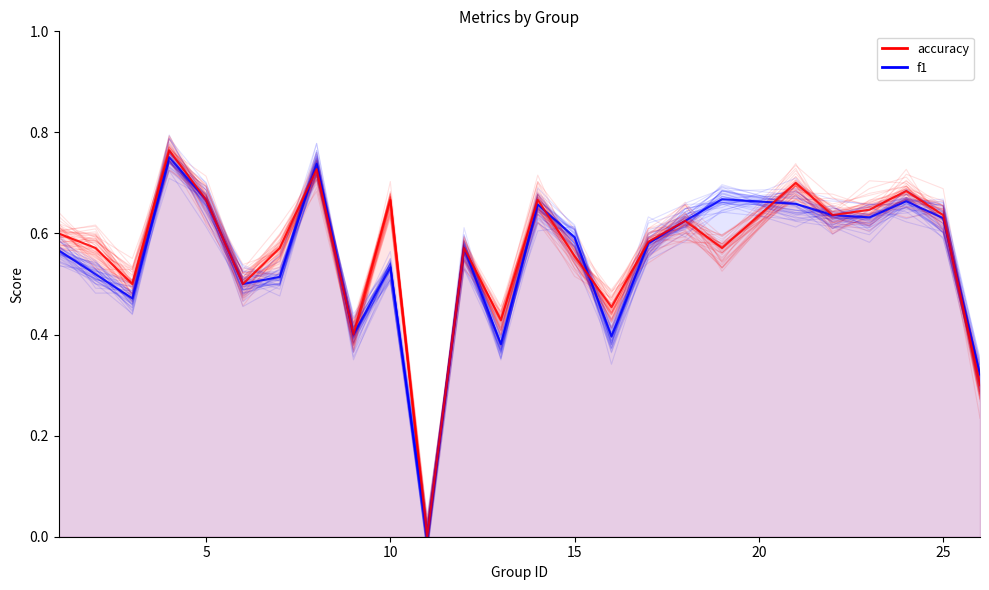

What is the total value across all series at 21?

1.3